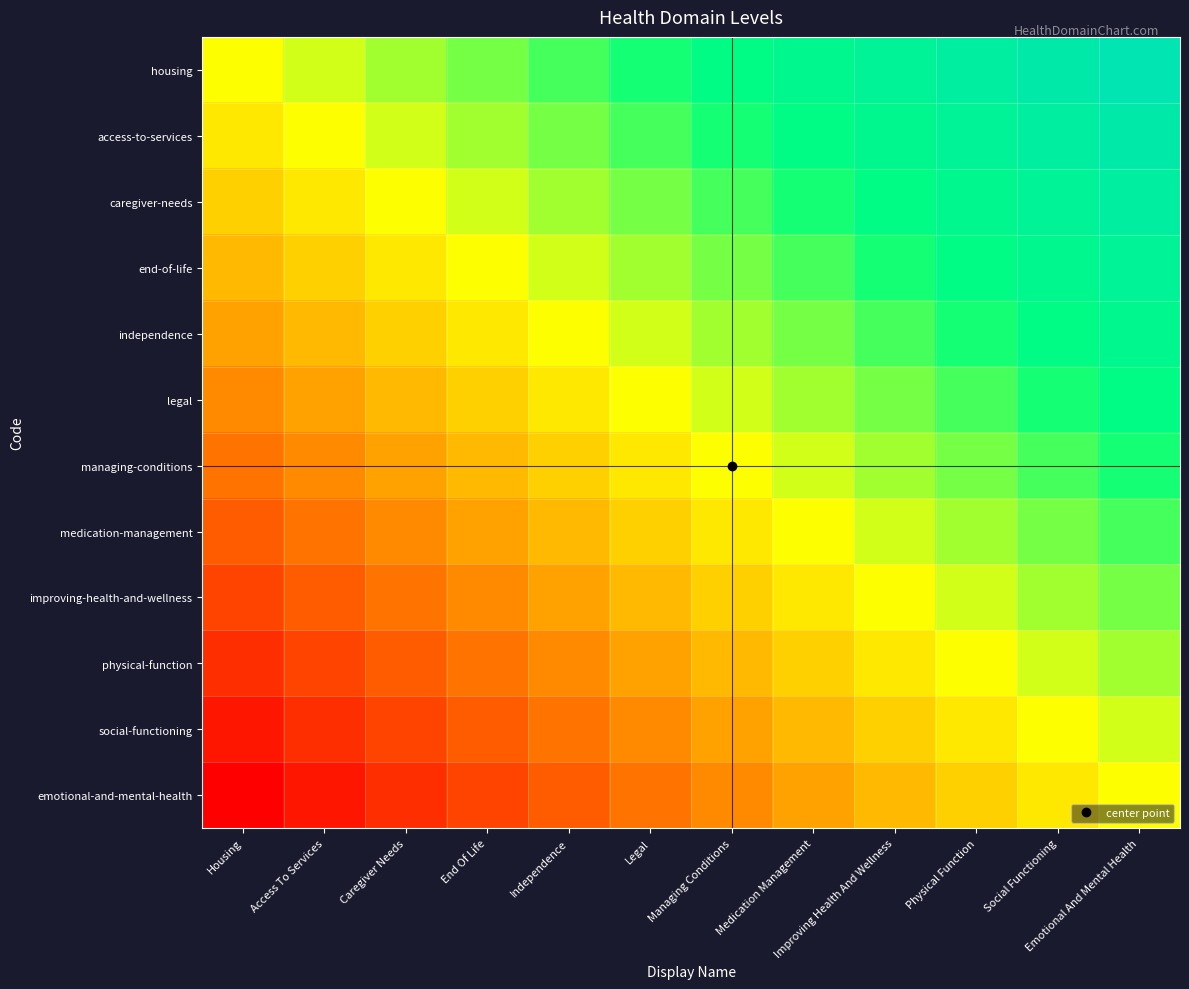

What is the minimum value shown in the chart?

-1.0